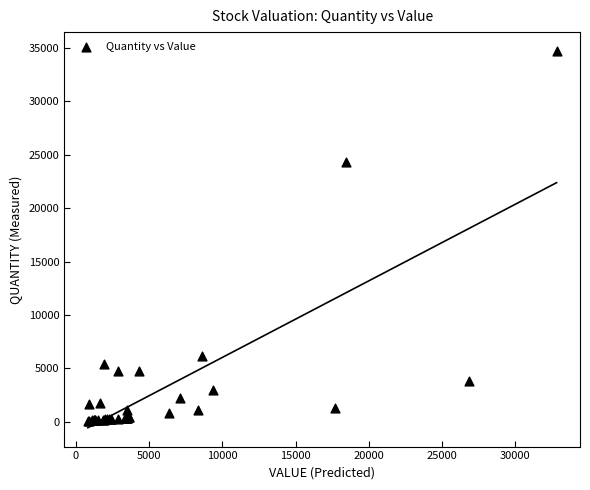

What Y value in the scatter plot is closest to 17371?

24341